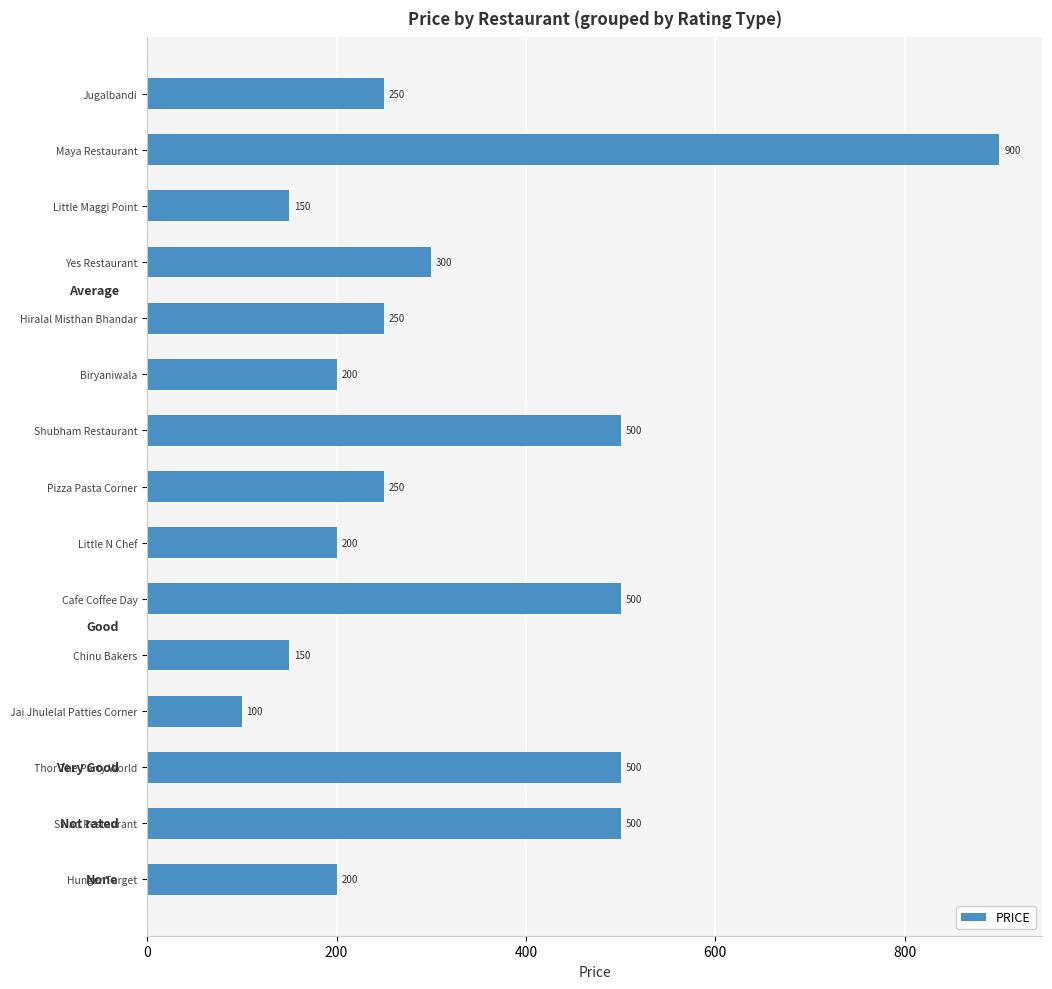

Does the chart contain stacked bars?

No